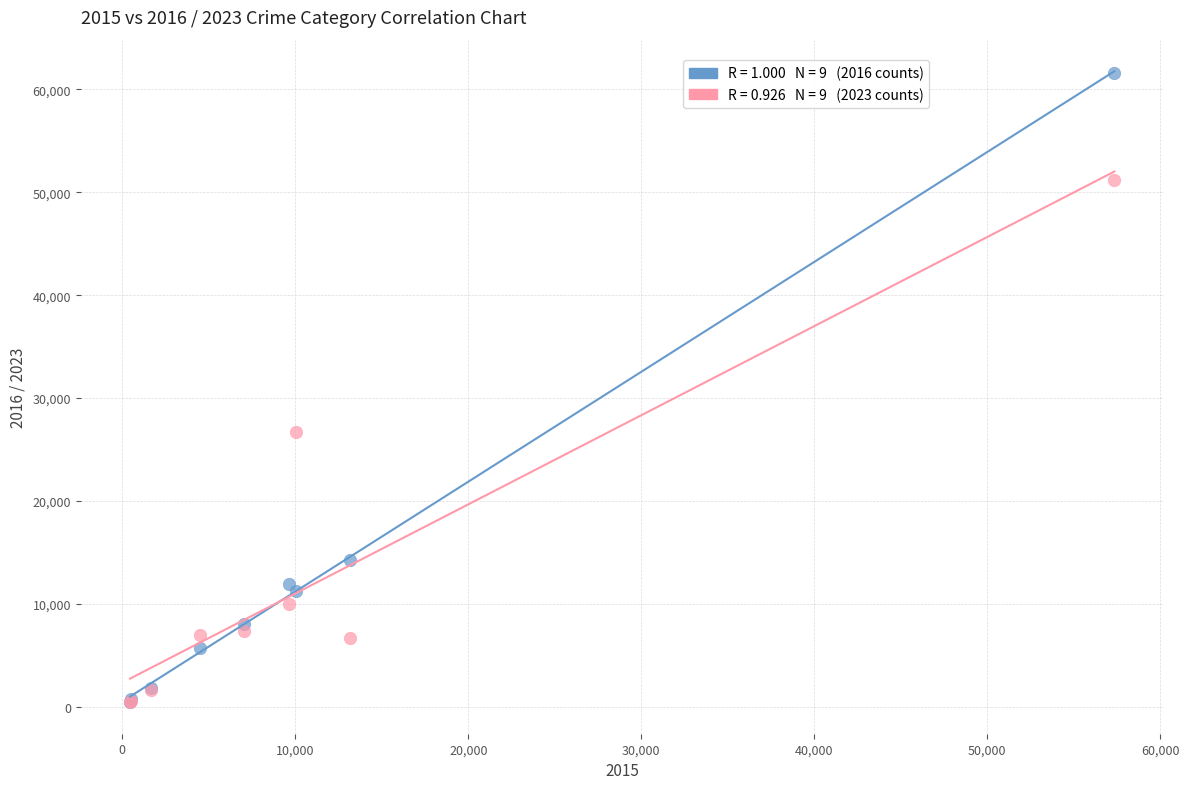

Across all series, what Y value is closest to 31036?

26708